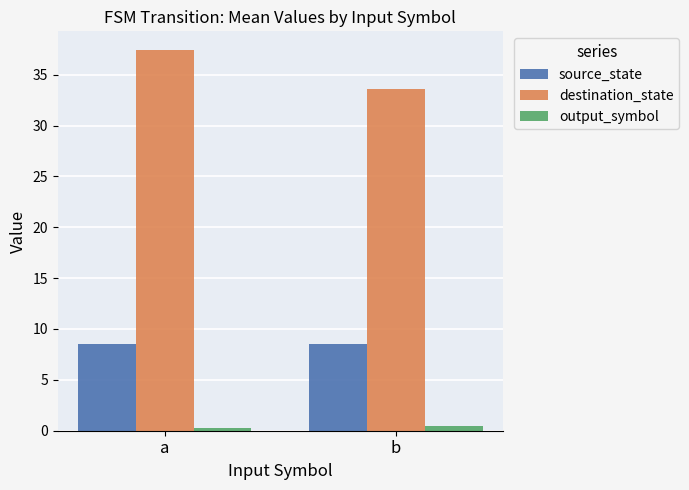

How many categories are shown in the chart?

2